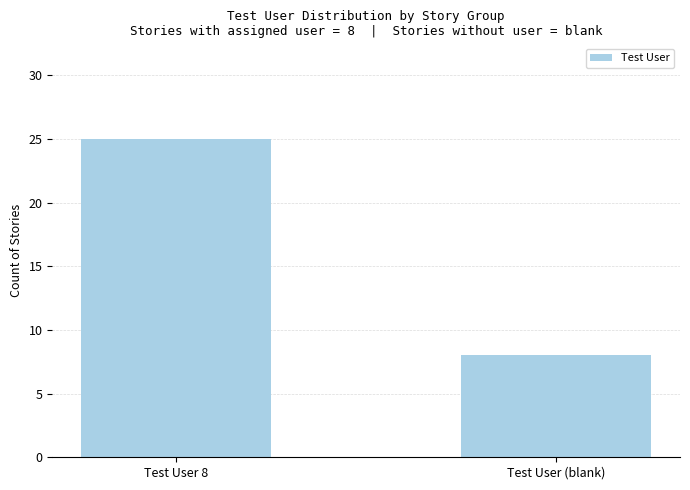

How many values are between 8 and 25?

2